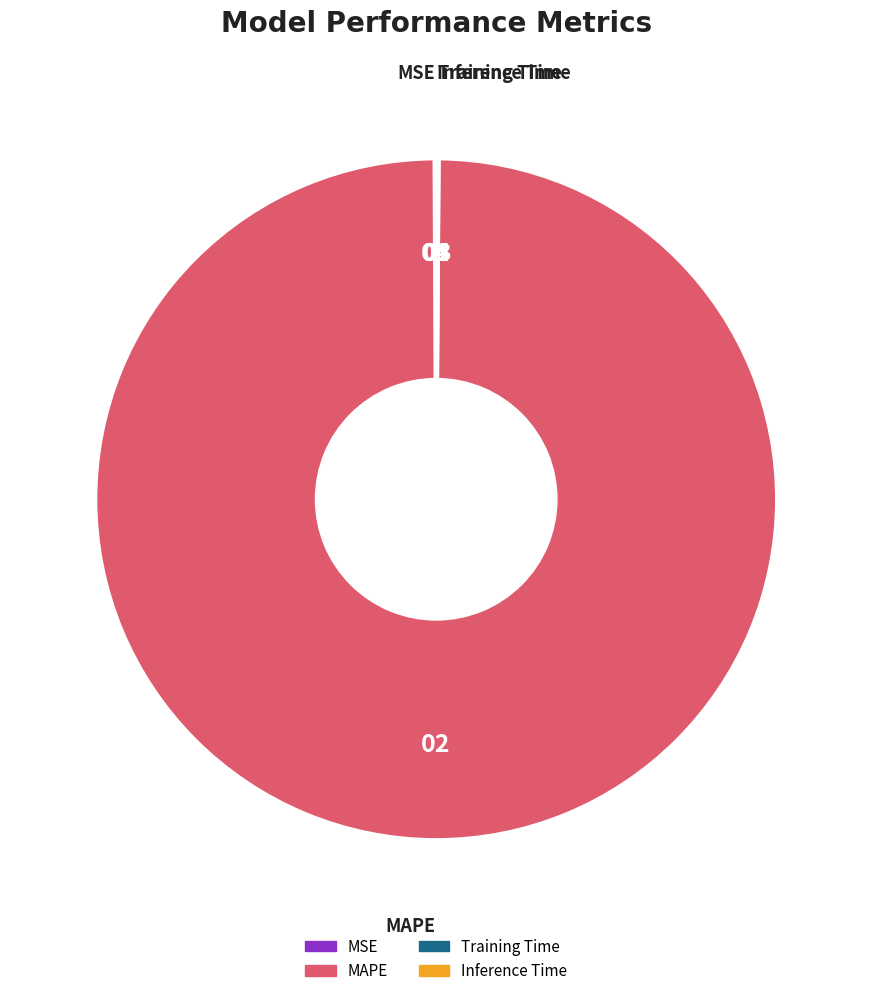

Which slice represents more than half of the pie?

MAPE